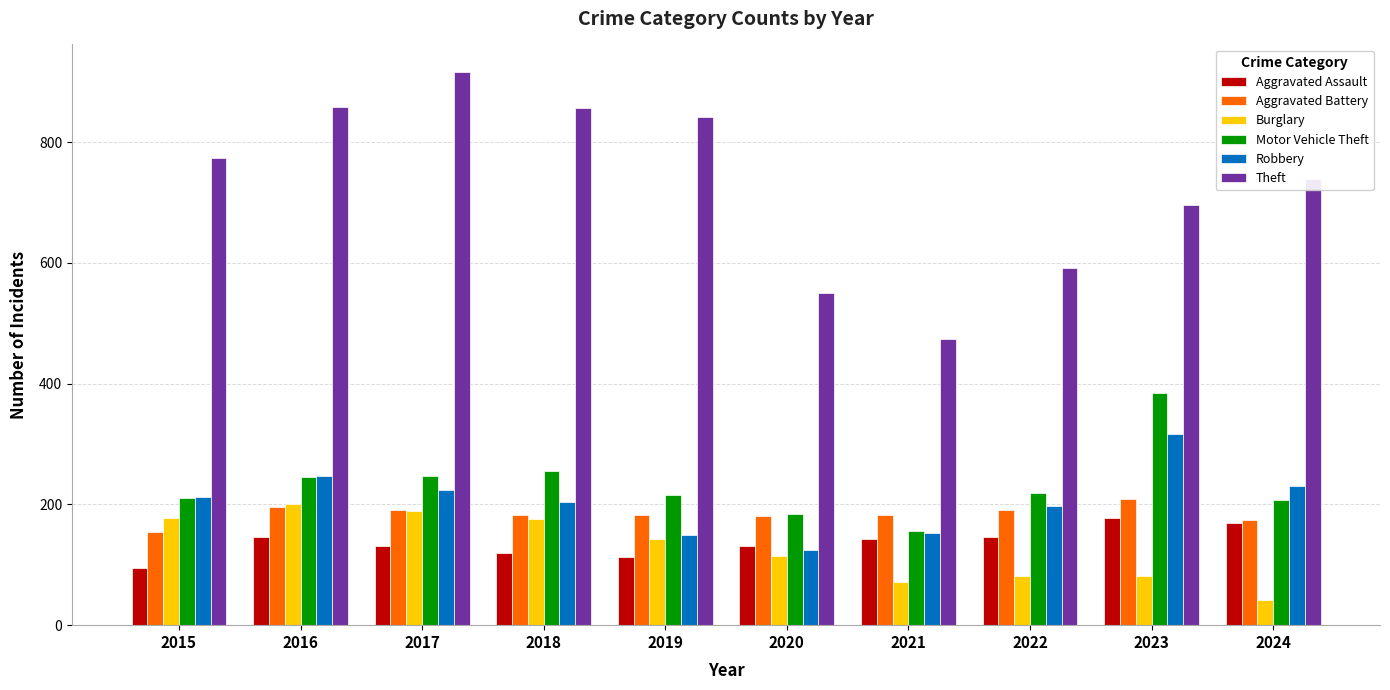

How many bars are there in total?

60